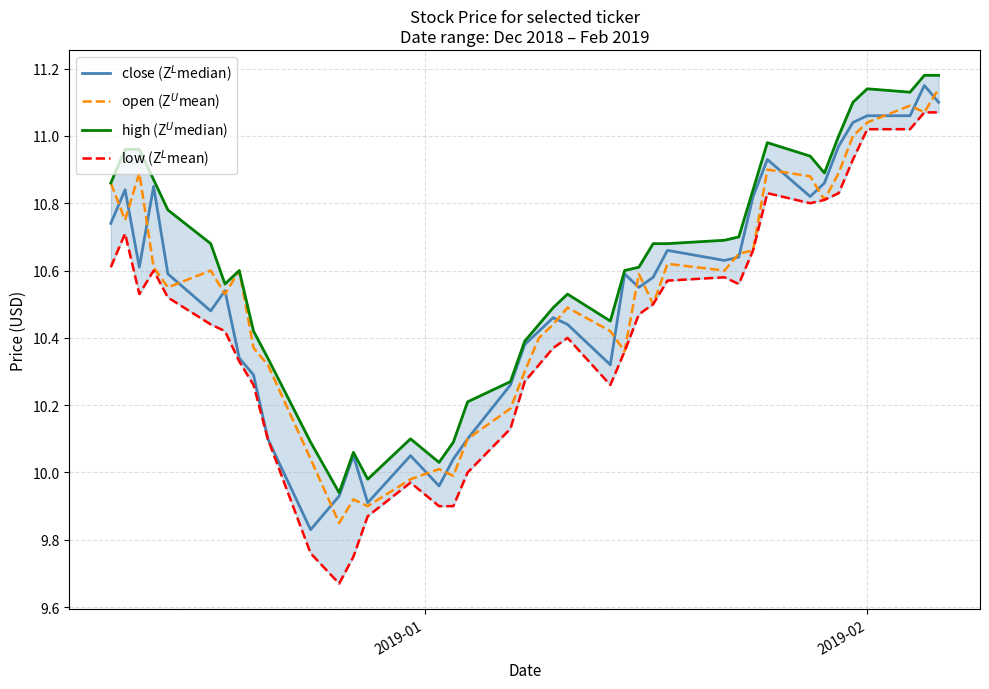

What are all the series names shown in the legend?

close (Z$^L$median), open (Z$^U$mean), high (Z$^U$median), low (Z$^L$mean)